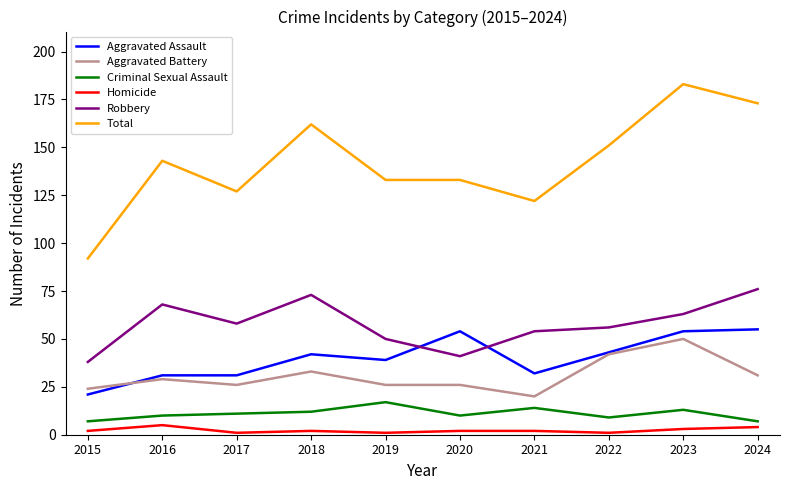

What value does the Robbery series have at 2016?

68